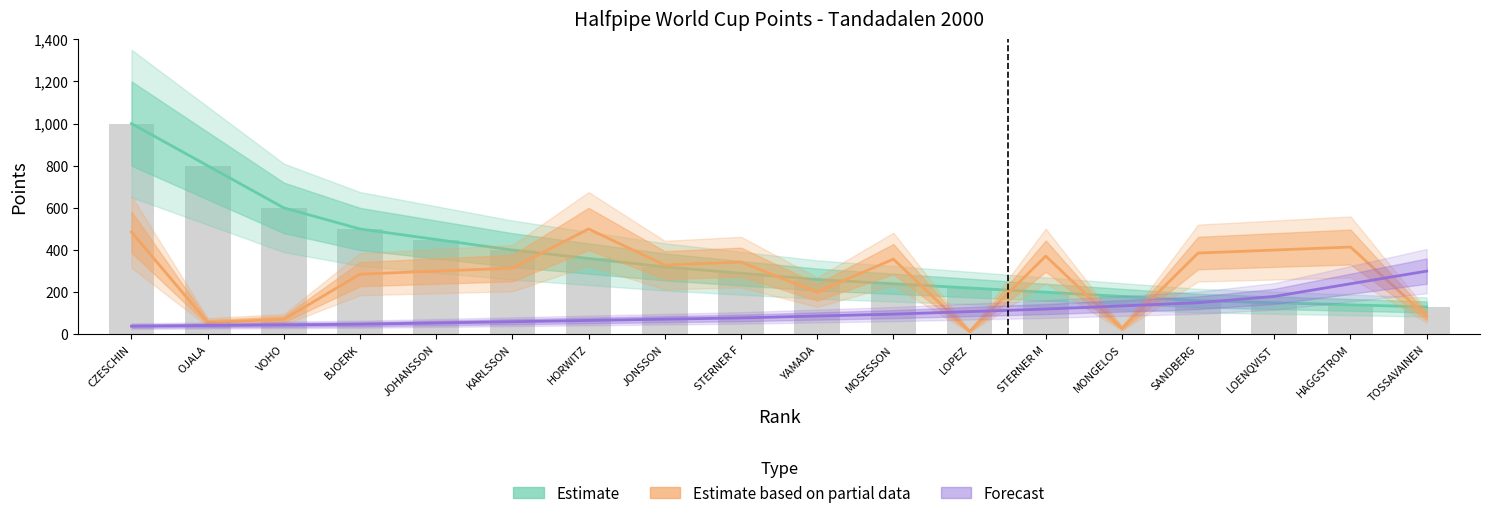

What is the label of the 10th bar from the left?

YAMADA